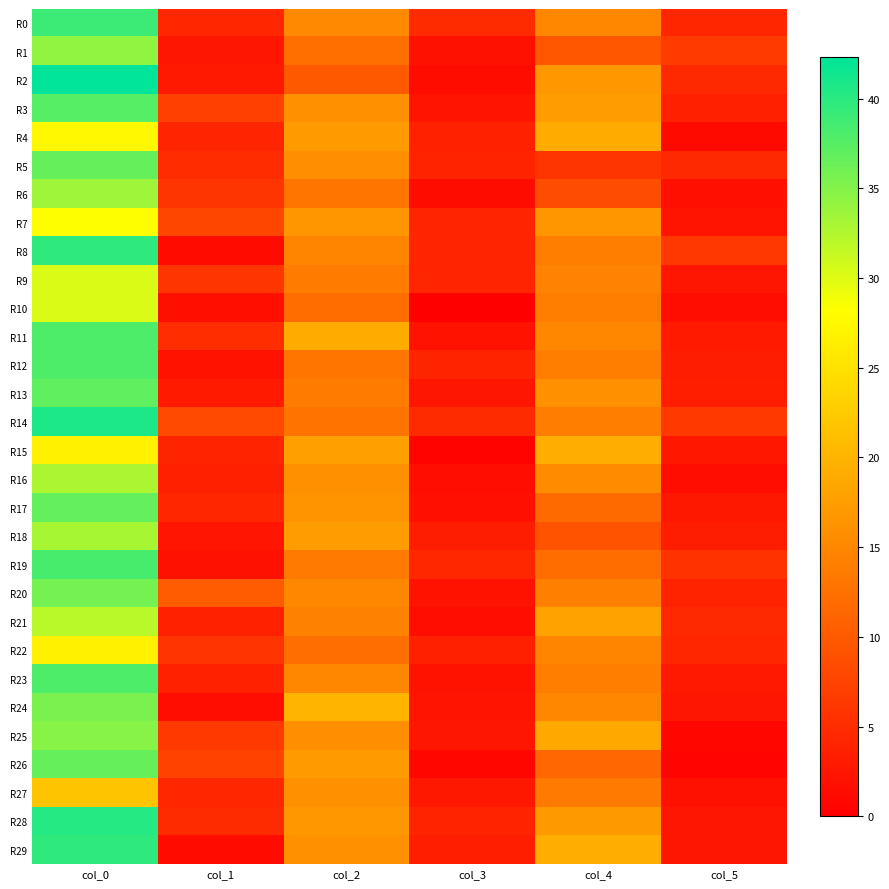

How many categories are shown in the chart?

6